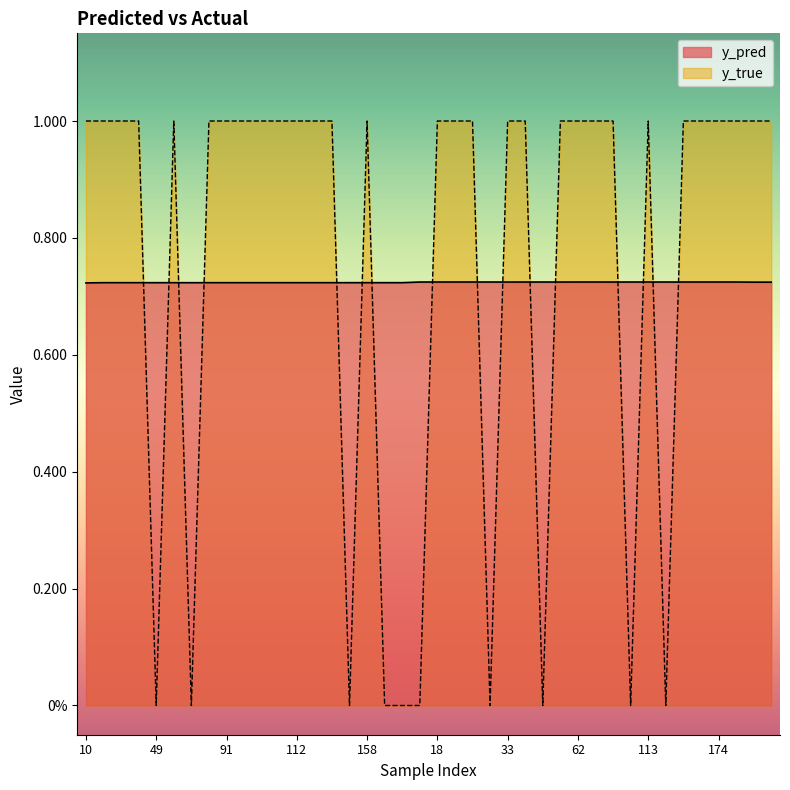

The y_true series shows 1.7 at 112. True or false?

False